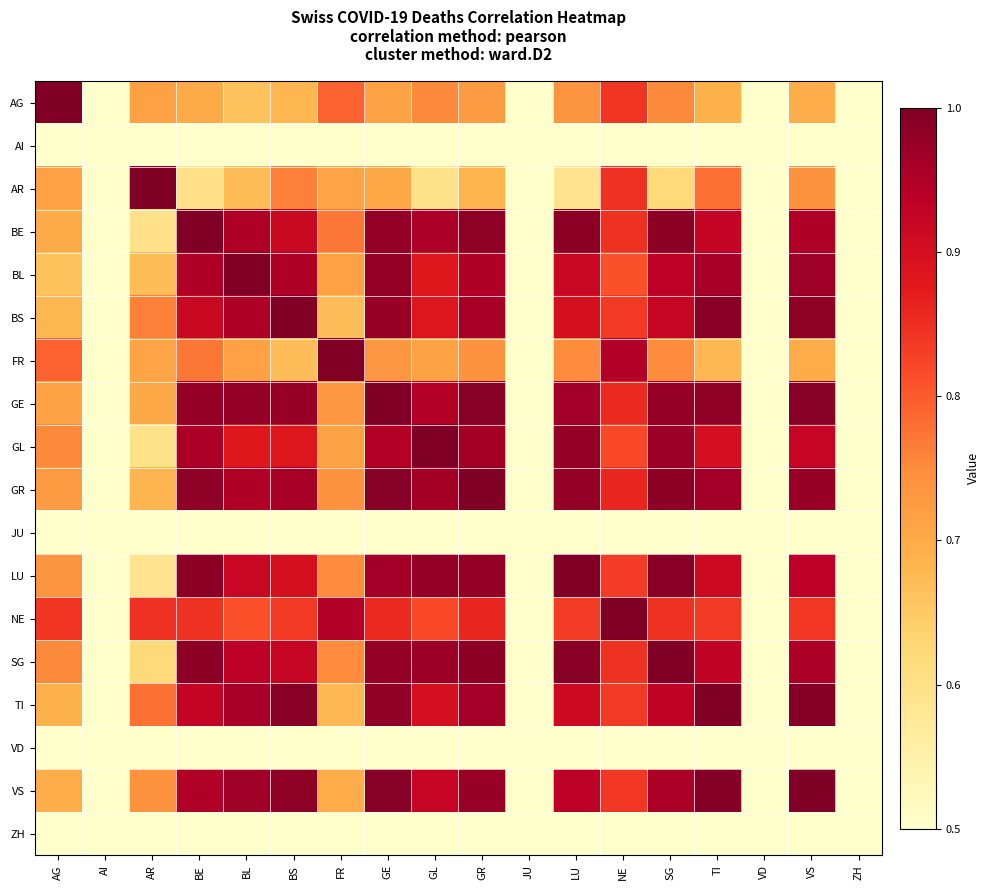

Which series has the largest total across all categories?

GE